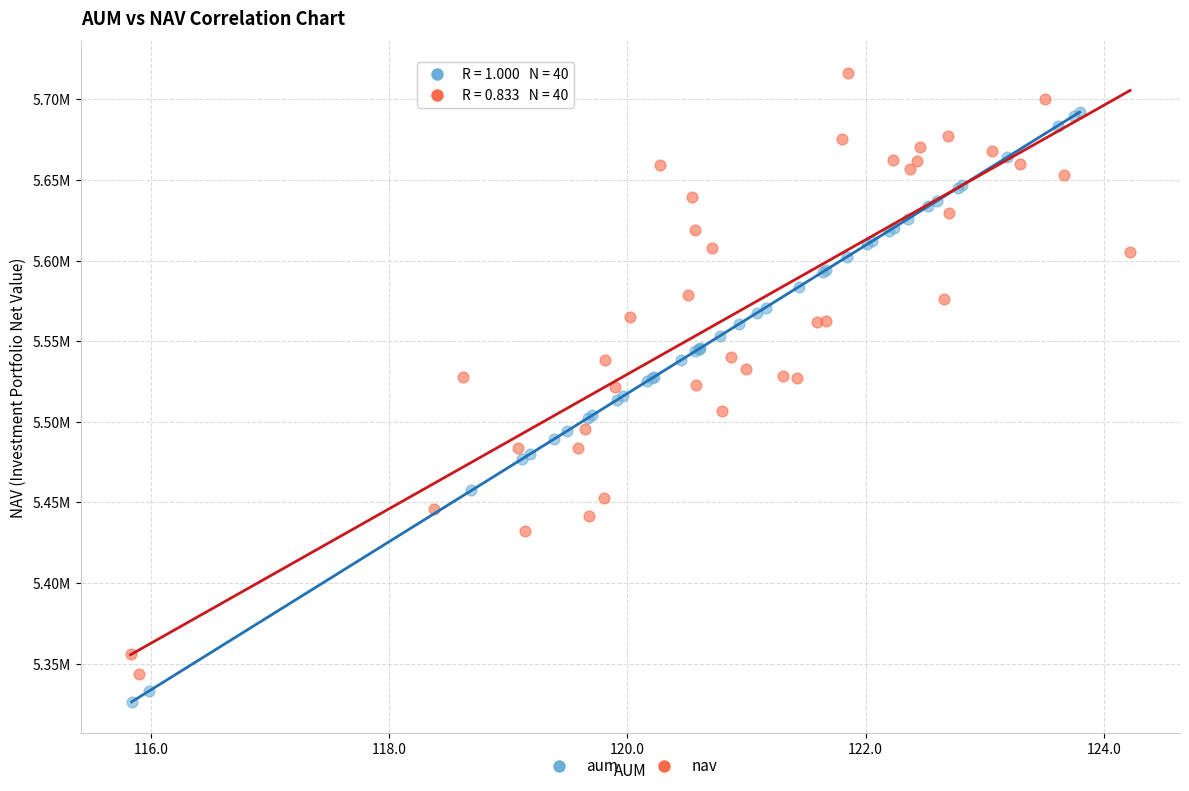

What are all the series names shown in the legend?

aum, nav